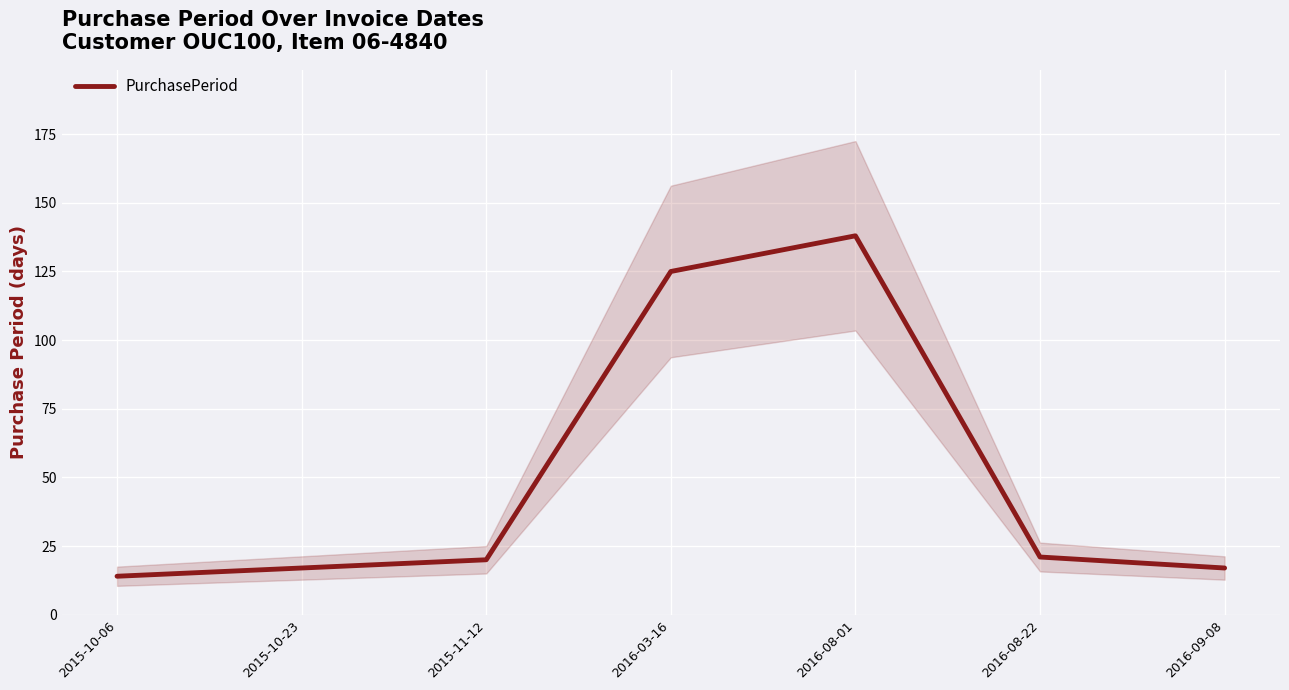

What is the ratio of the value at 2015-10-06 to the value at 2016-08-01?

0.1